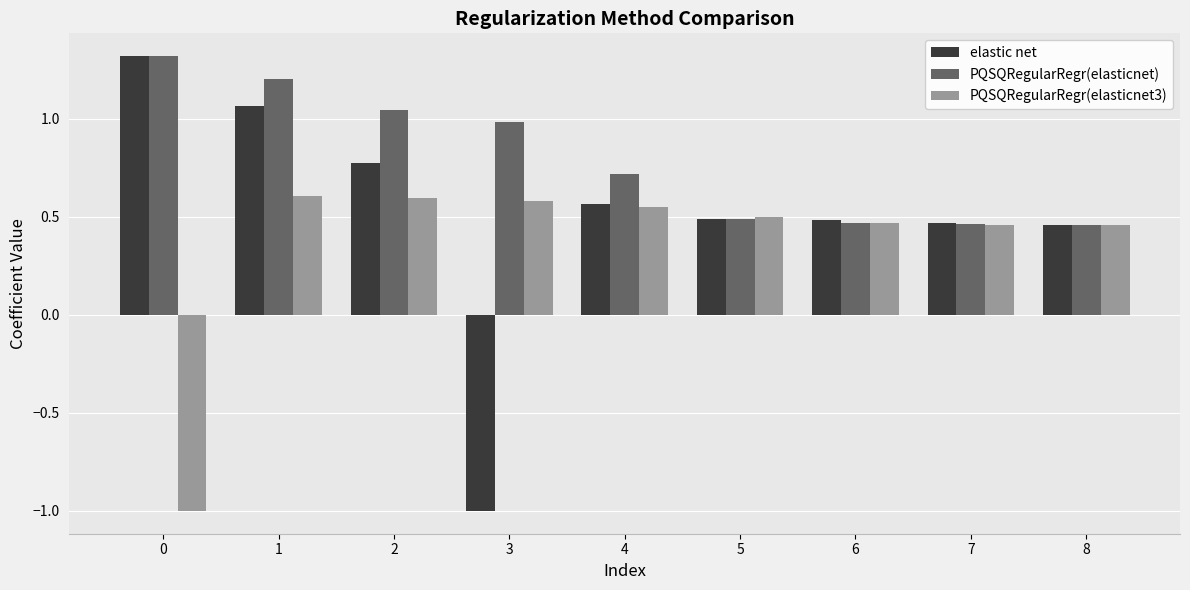

Are the bars horizontal?

No